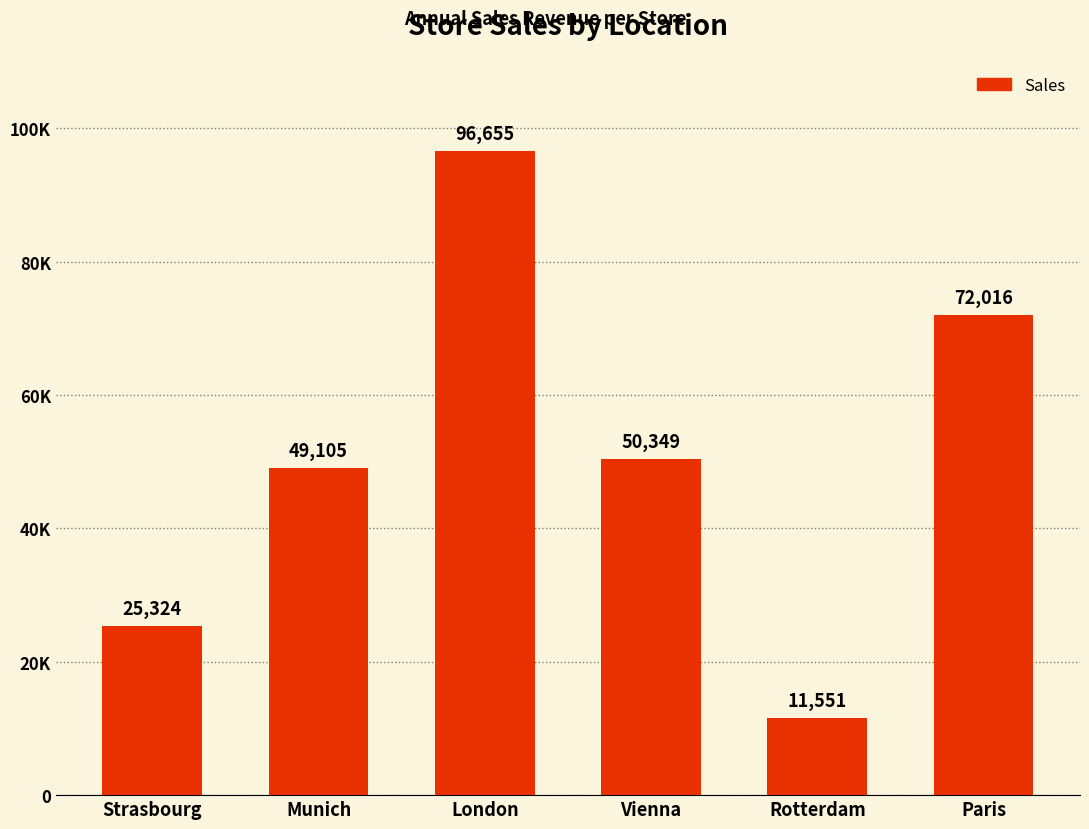

Where is the data nearest to the value 54103?

Vienna